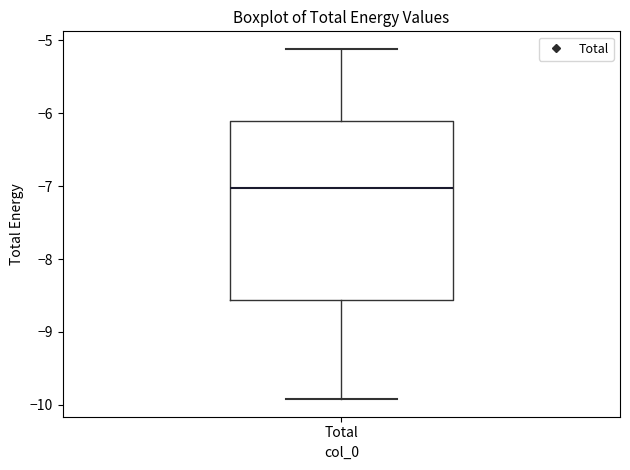

Where does the upper whisker of the box for Total end on the y-axis? The values are not printed on the chart, so give them approximately, as read against the axis.

-5.1